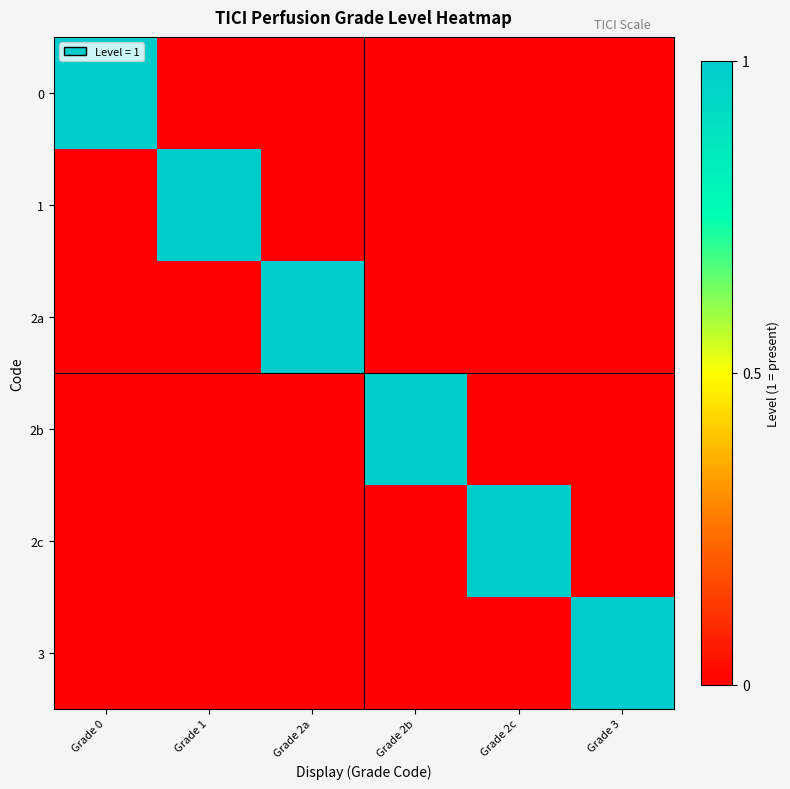

The 2a series shows -1 at Grade 0. True or false?

False